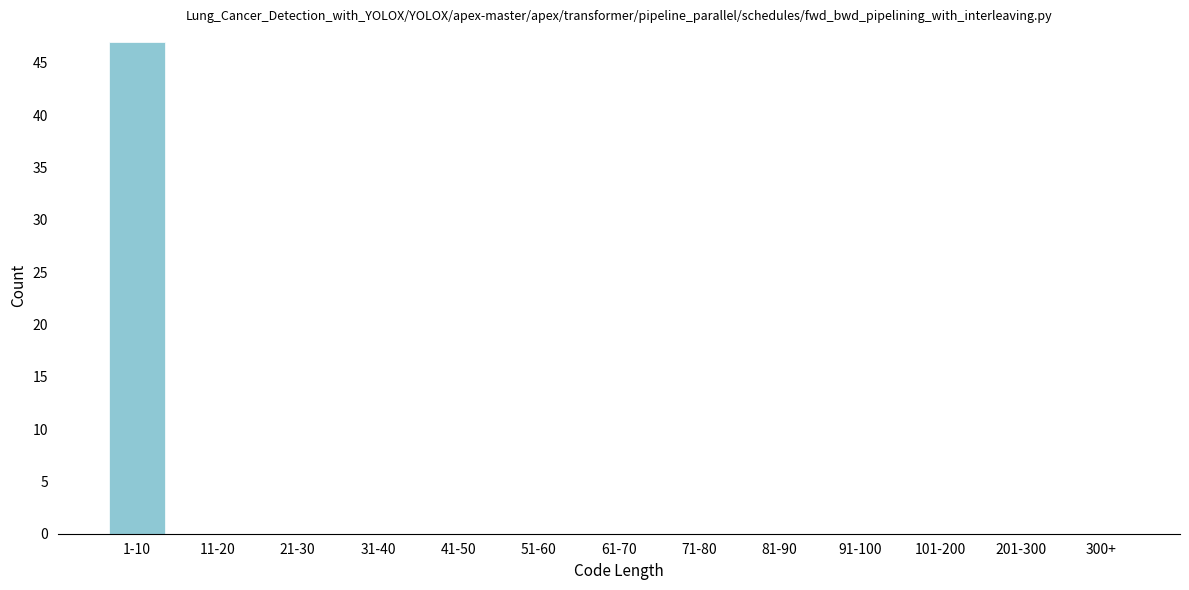

Reading right to left, extract all data points from this chart.

300+=0	201-300=0	101-200=0	91-100=0	81-90=0	71-80=0	61-70=0	51-60=0	41-50=0	31-40=0	21-30=0	11-20=0	1-10=47